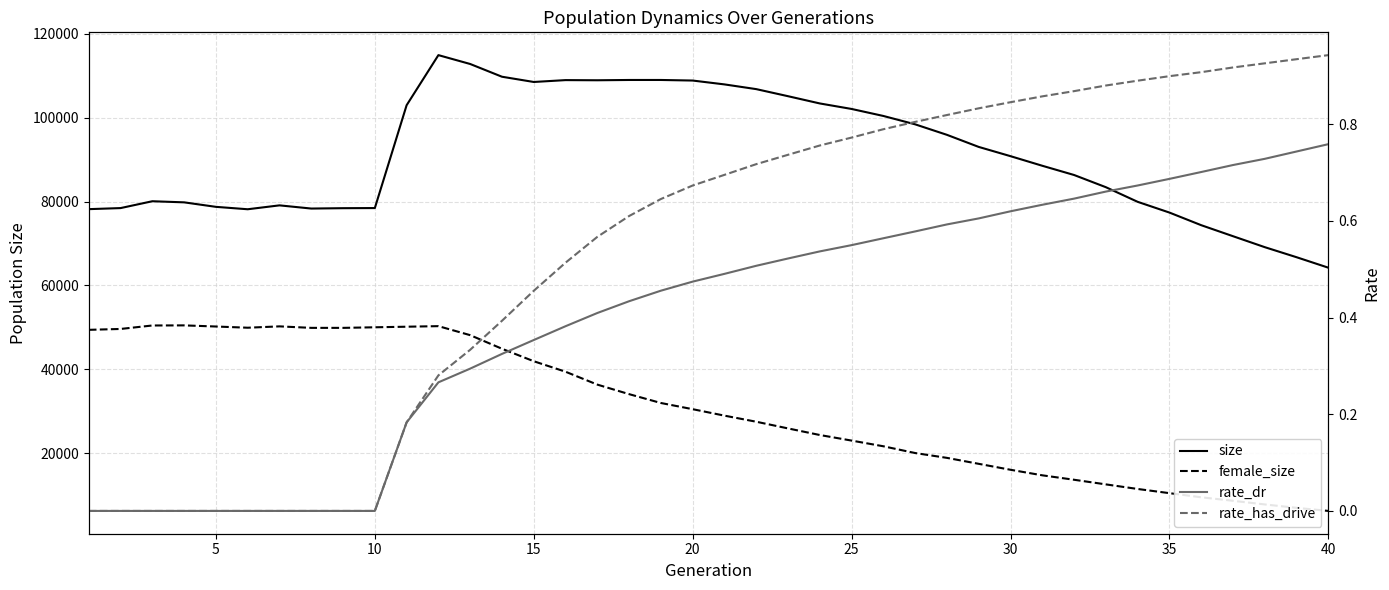

At how many categories does at least one series exceed 88481?

21